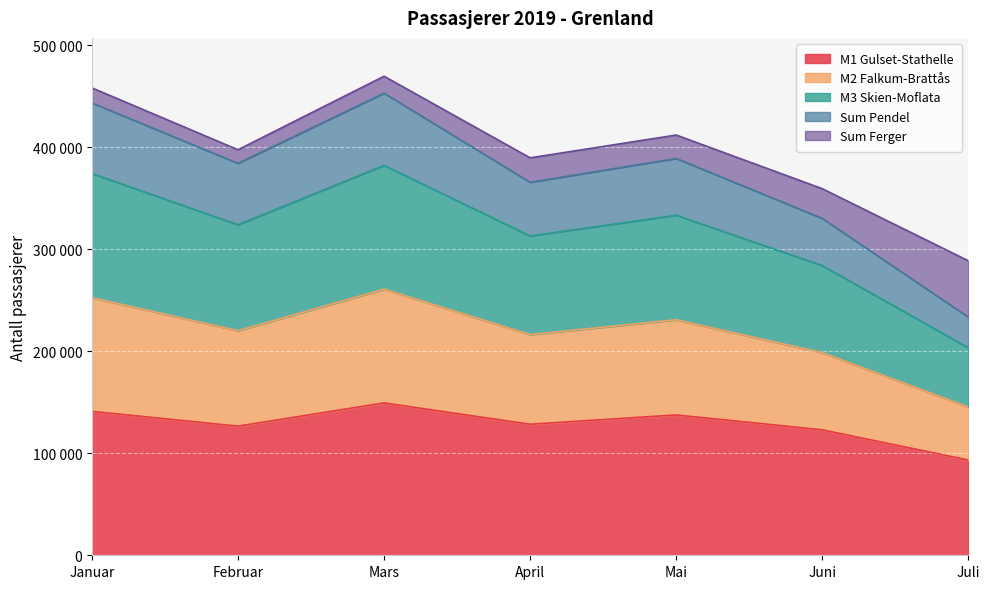

Between Mars and Juli, which series saw the biggest shift?

M2 Falkum-Brattås